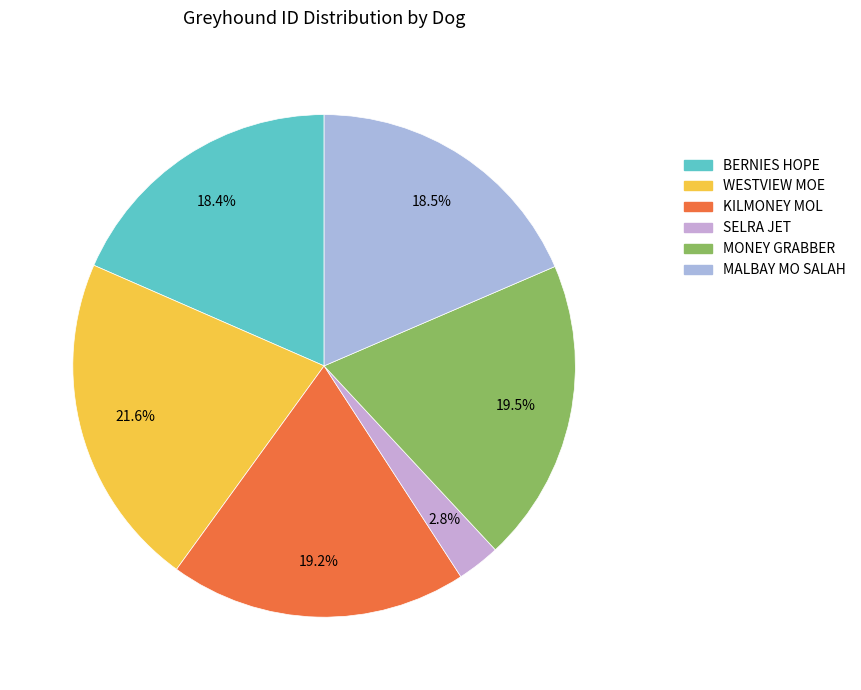

To the nearest percent, what is the combined percentage of MONEY GRABBER and SELRA JET?

22%